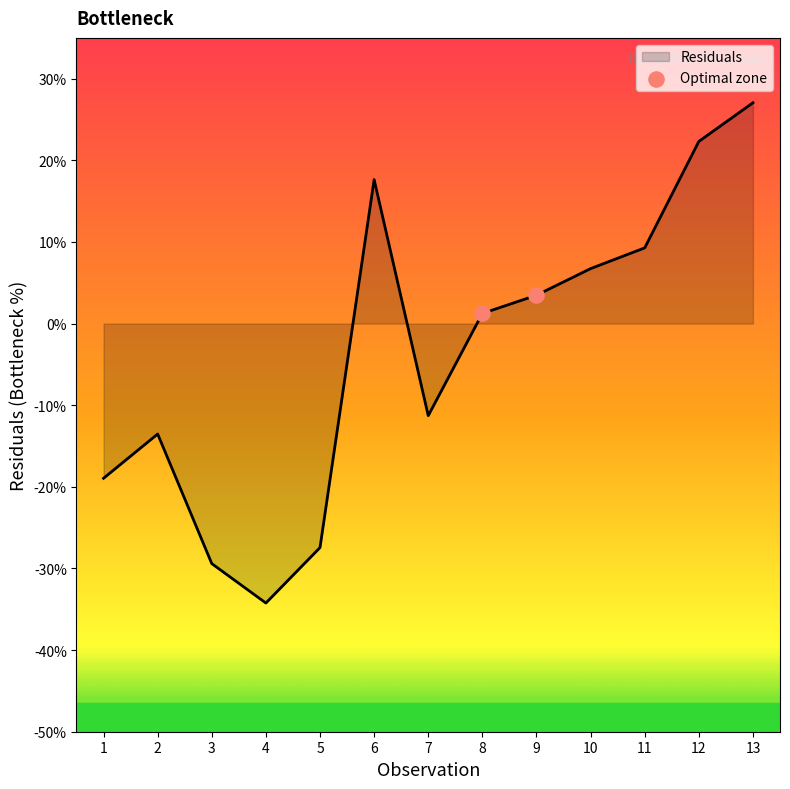

Between 2 and 1, which is larger?

2